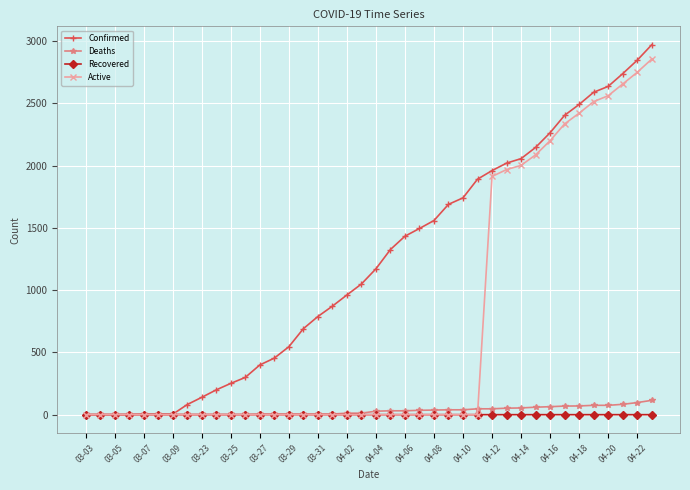

List the series in order of their peak value, lowest first.

Recovered, Deaths, Active, Confirmed